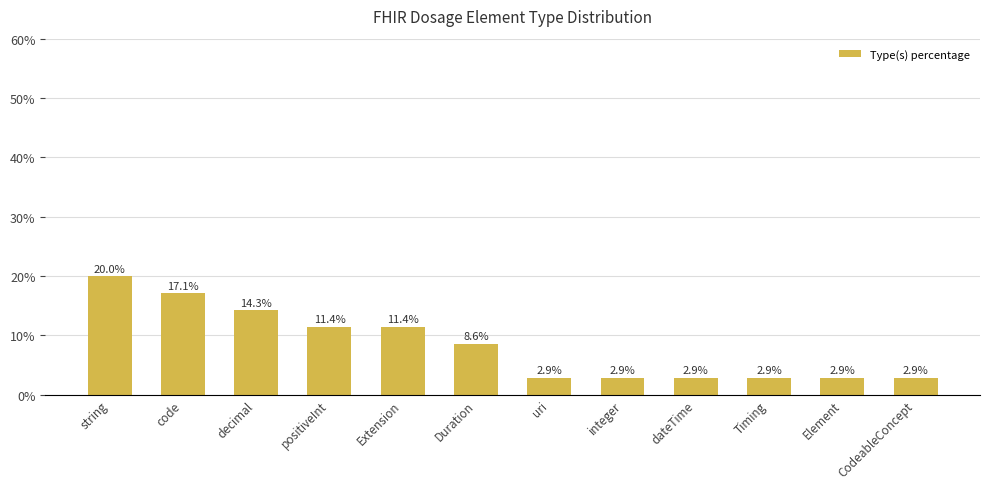

What is the minimum value shown in the chart?

2.9